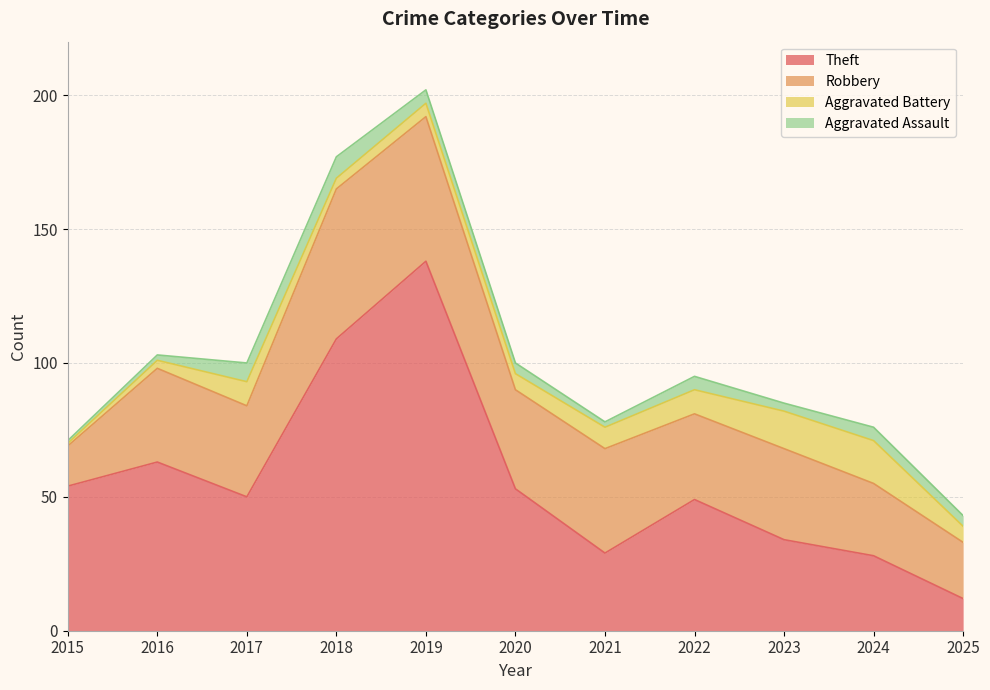

What is the maximum value shown in the chart?

138